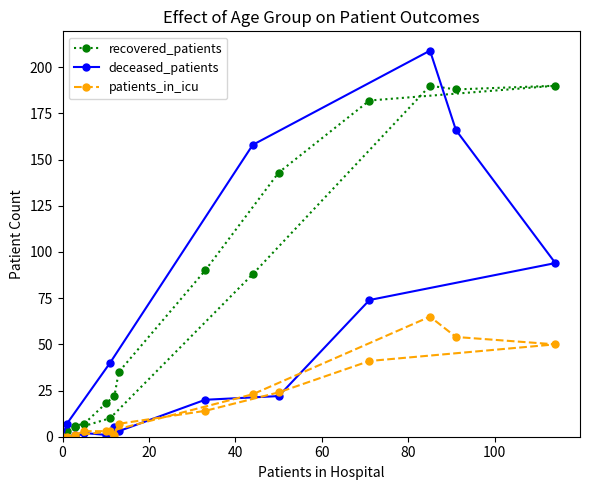

What is the difference between the maximum and second lowest values in the recovered_patients series?

187